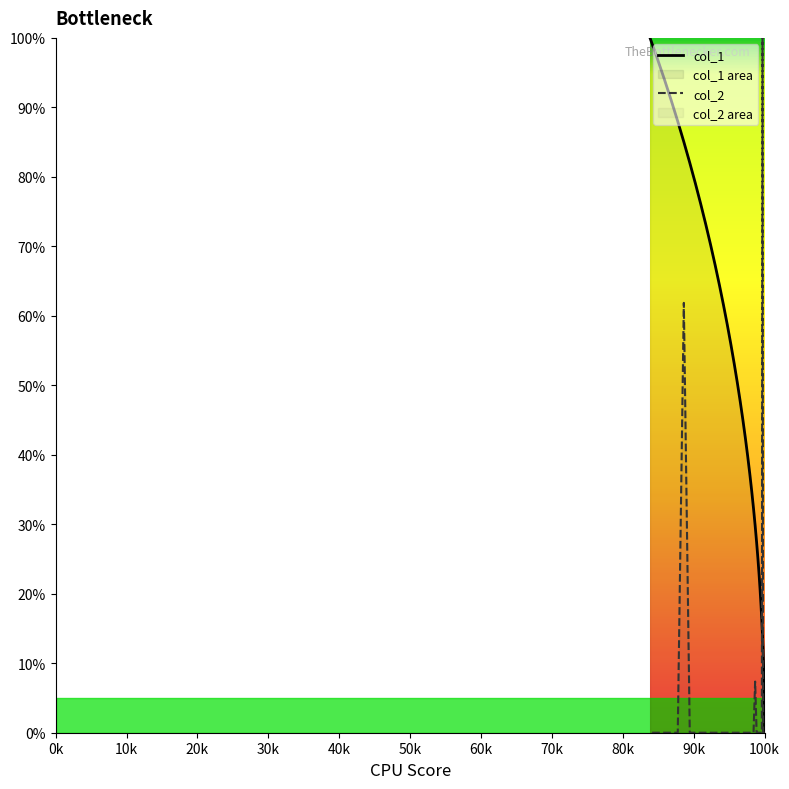

What is the difference between the highest and lowest values at 40k?

7.7